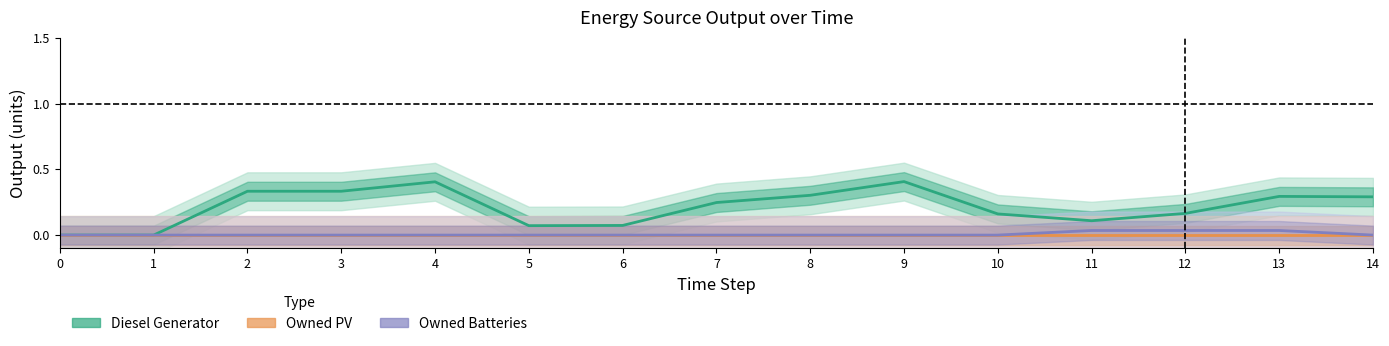

True or false: Owned PV has a value of 0.0 at 14.

True